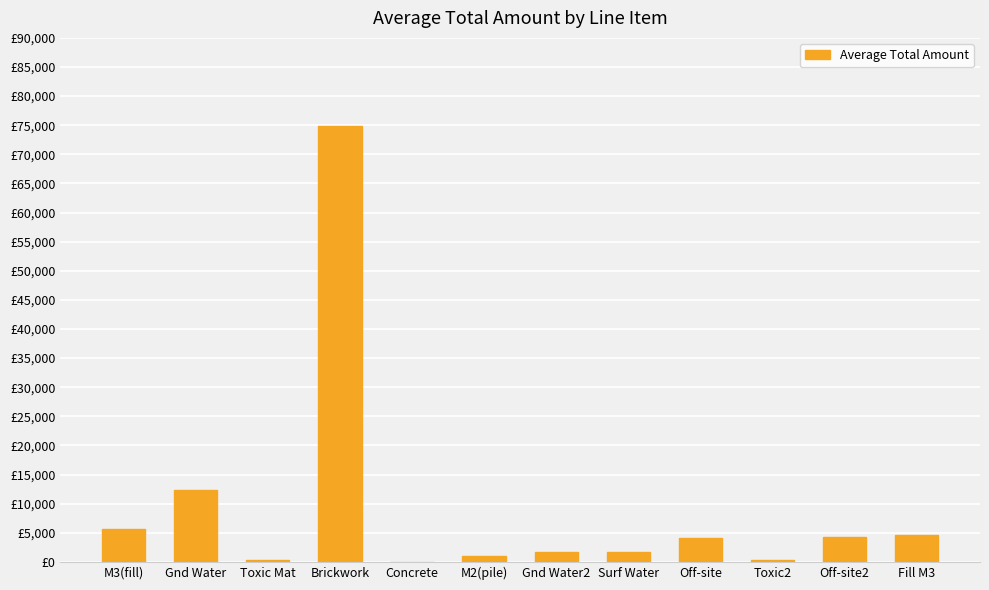

Does the chart contain stacked bars?

No